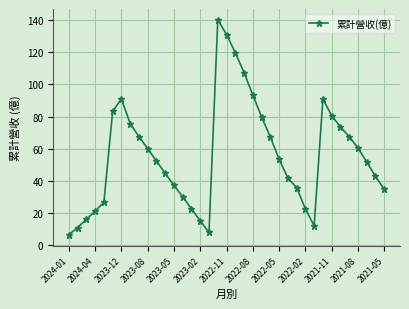

What is the value of the 36th point from the left?

42.8